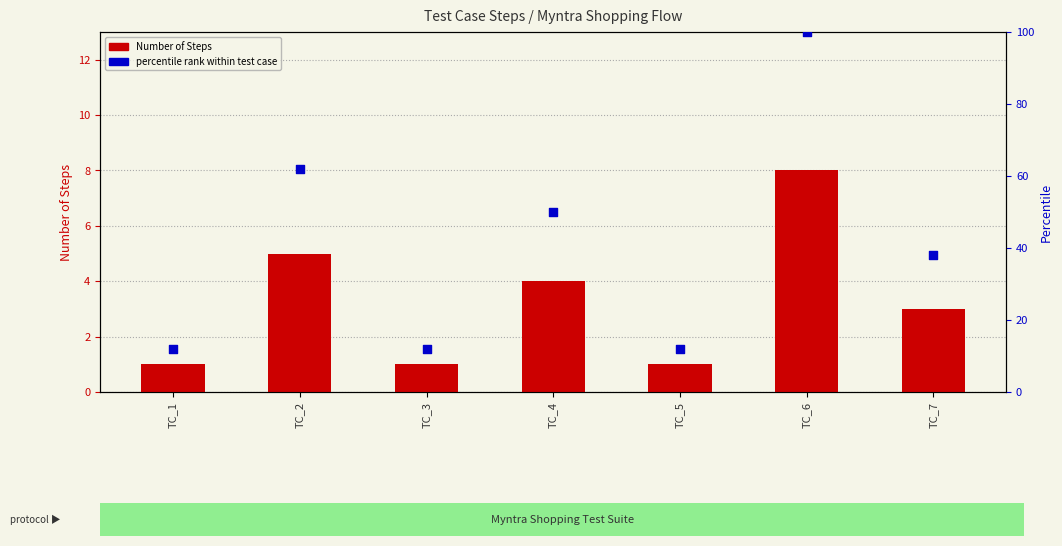

Is the value of Number of Steps at TC_1 greater than the value of percentile rank within test case at TC_2?

No